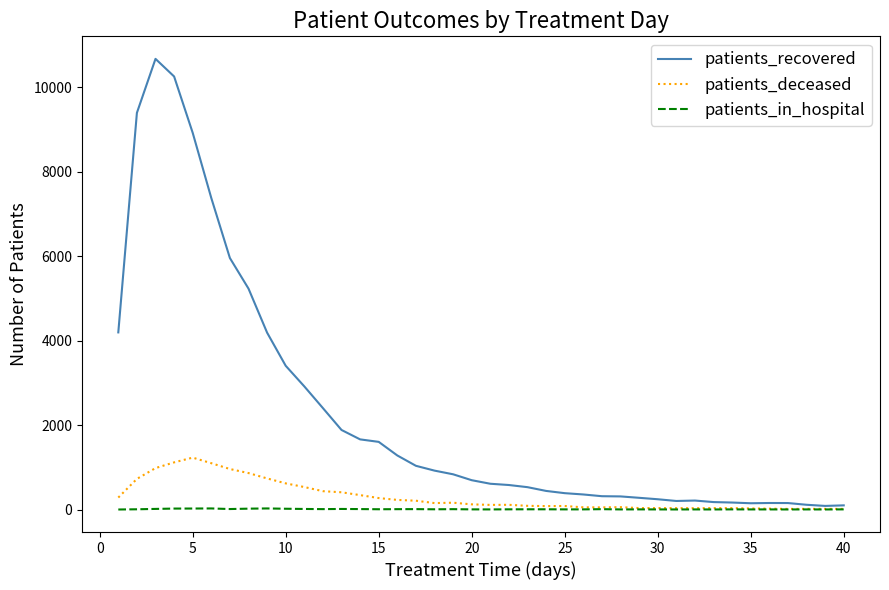

Which series has the widest spread of values?

patients_recovered